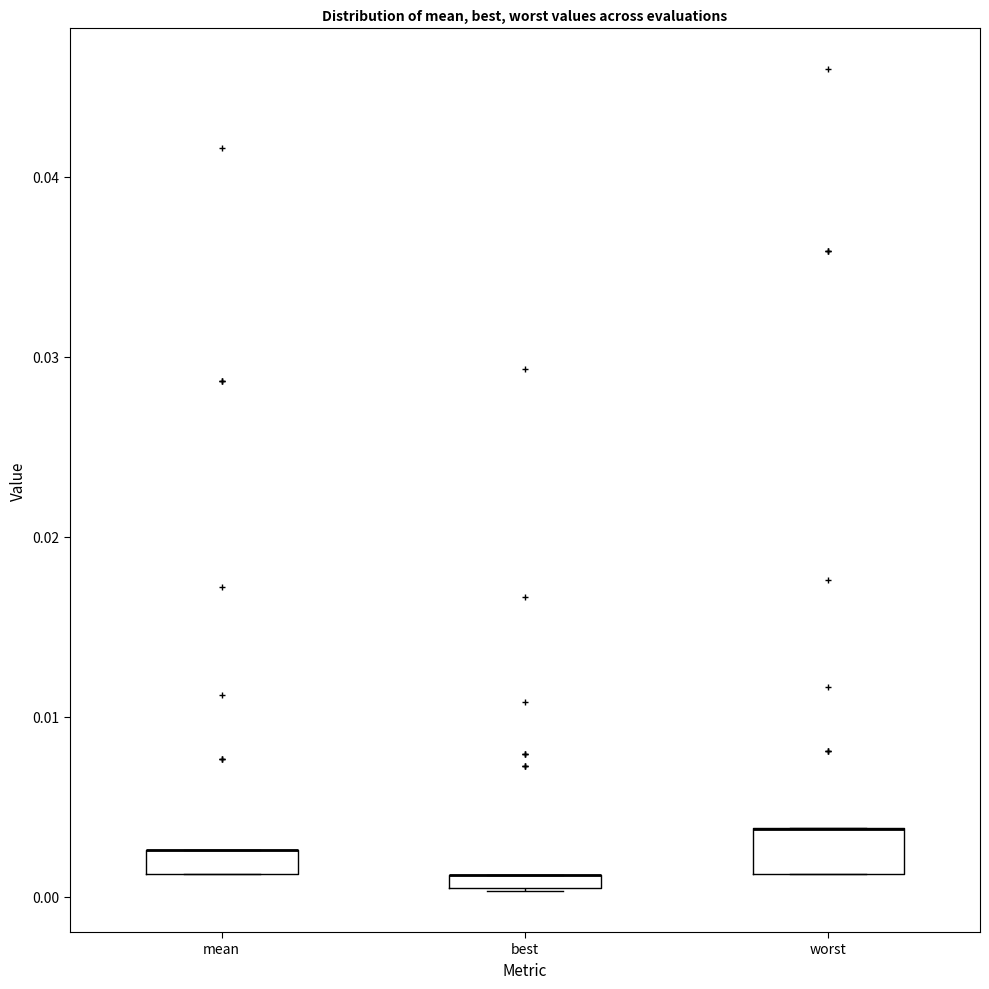

Where is the upper edge of the box for worst on the y-axis? The values are not printed on the chart, so give them approximately, as read against the axis.

0.004